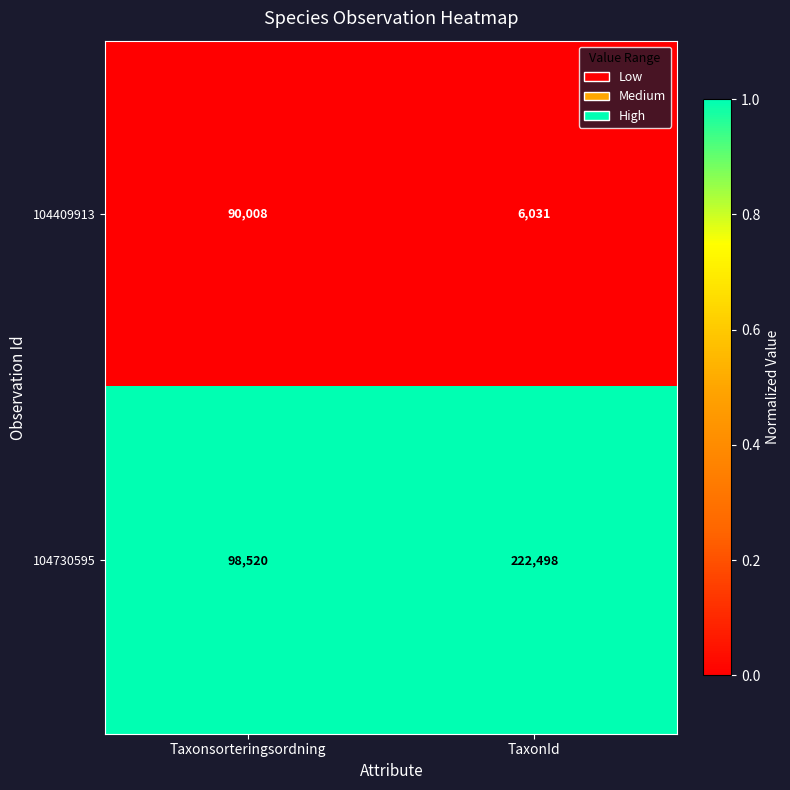

Rank the series by their average value, from lowest to highest.

104409913, 104730595